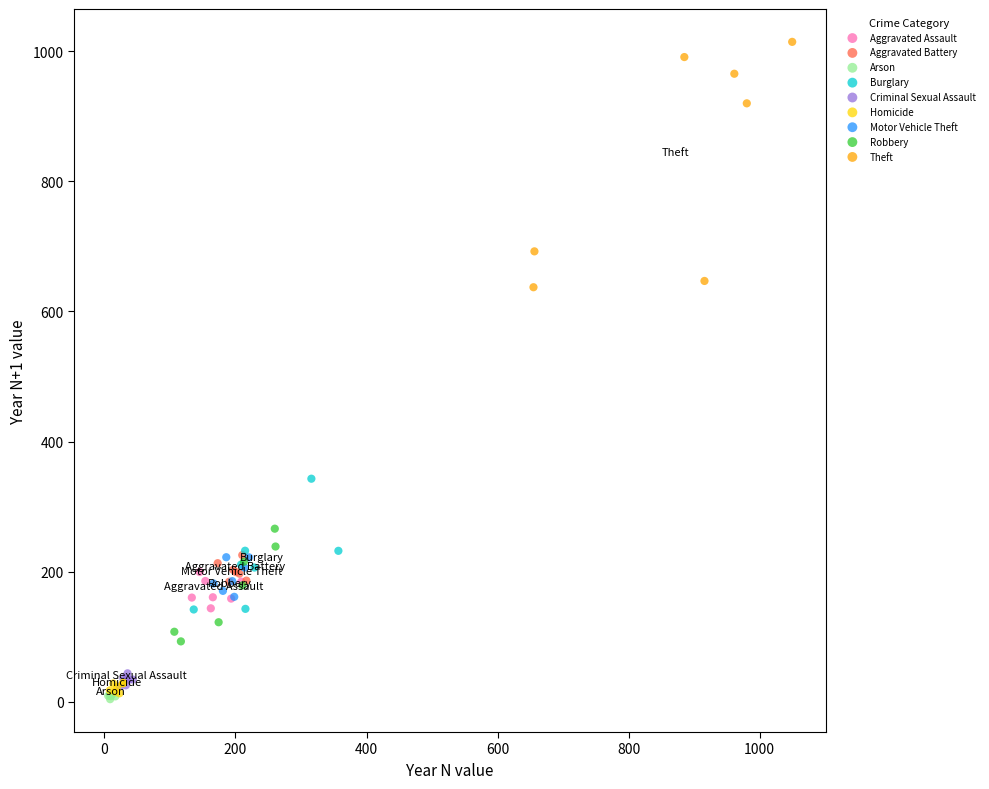

Which series has the largest Y range (max minus min)?

Theft